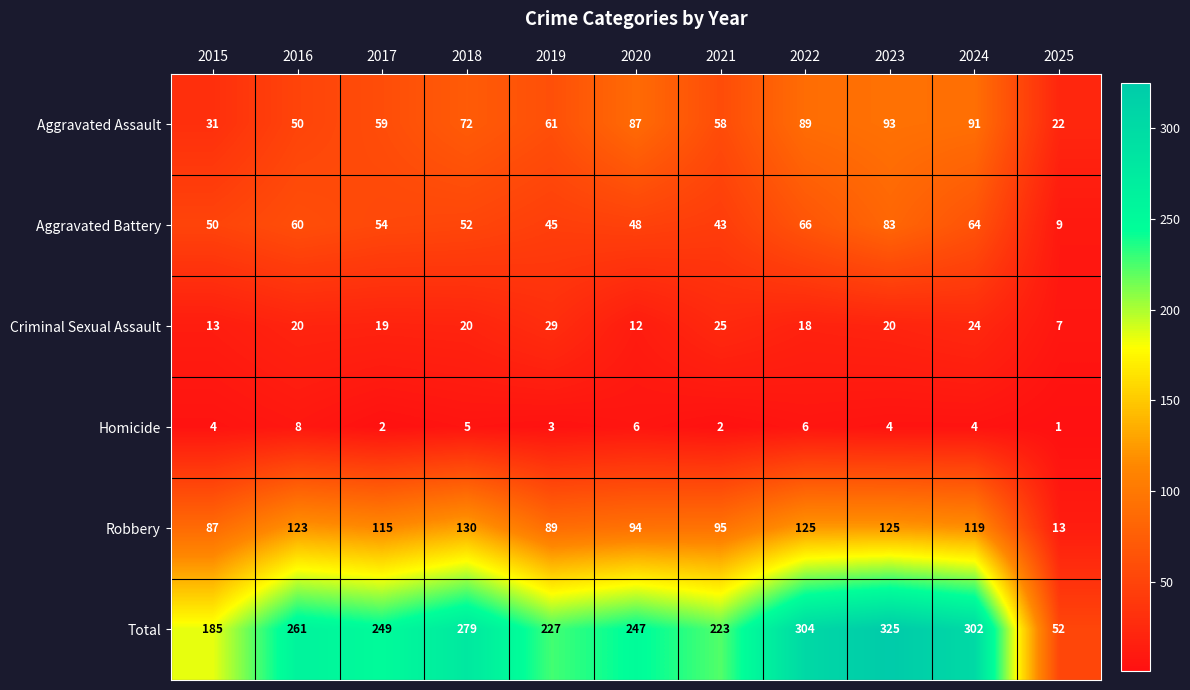

At which label is Criminal Sexual Assault closest to 18?

2022